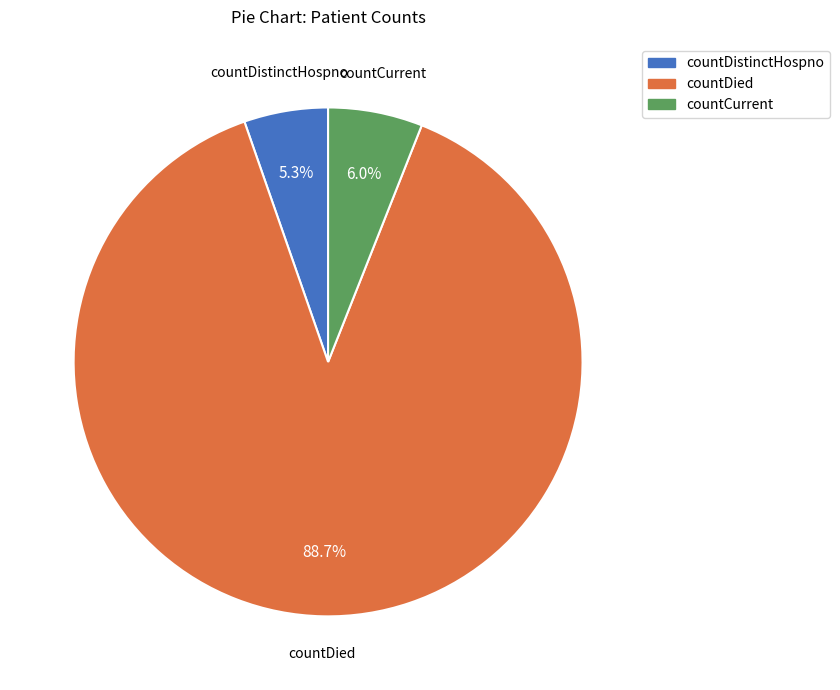

To the nearest percent, what is the difference between the countCurrent and countDied slice percentages?

83%